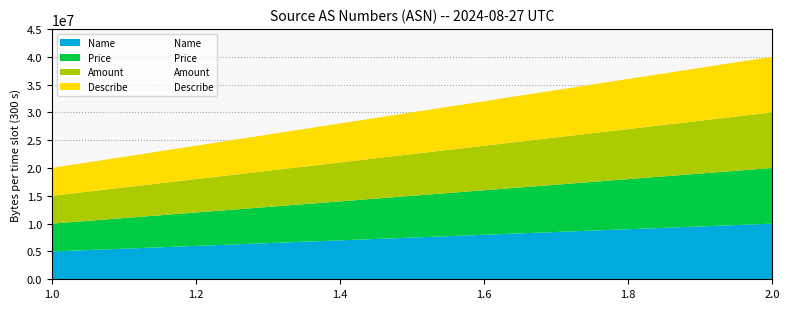

Is the value of Name at 1 greater than the value of Price at 1?

No